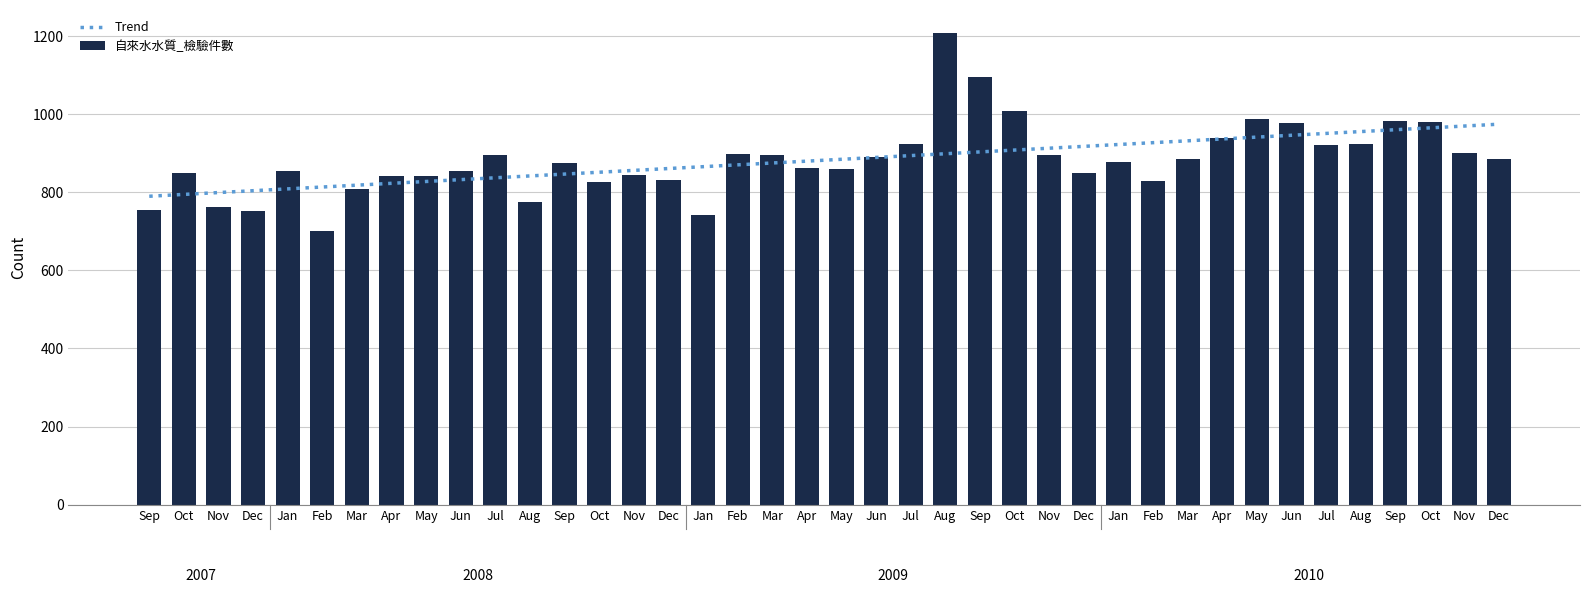

Reading right to left, extract all data points from this chart.

Trend: 974.1	969.4	964.7	959.9	955.2	950.5	945.7	941.0	936.3	931.5	926.8	922.1	917.3	912.6	907.9	903.1	898.4	893.7	888.9	884.2	879.5	874.8	870.0	865.3	860.6	855.8	851.1	846.4	841.6	836.9	832.2	827.4	822.7	818.0	813.2	808.5	803.8	799.0	794.3	789.6
自來水水質_檢驗件數: 884.0	901.0	980.0	981.0	924.0	921.0	978.0	988.0	938.0	886.0	828.0	877.0	850.0	895.0	1009.0	1096.0	1207.0	924.0	890.0	859.0	861.0	895.0	899.0	742.0	832.0	843.0	825.0	874.0	775.0	895.0	854.0	842.0	841.0	808.0	700.0	854.0	752.0	761.0	850.0	755.0